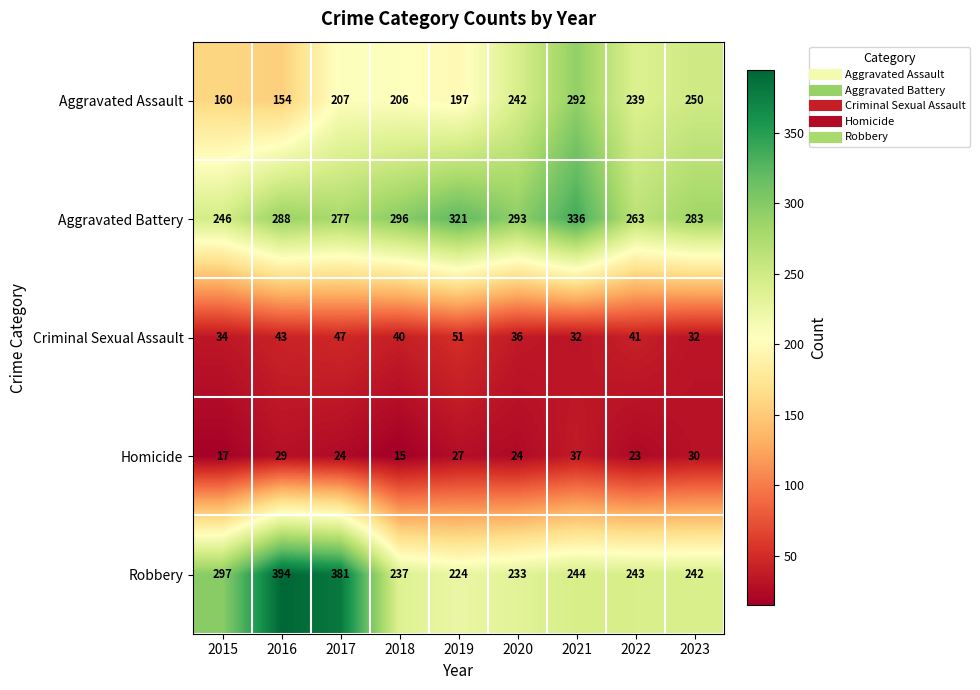

What is the spread (max minus min) of values at 2022?

240